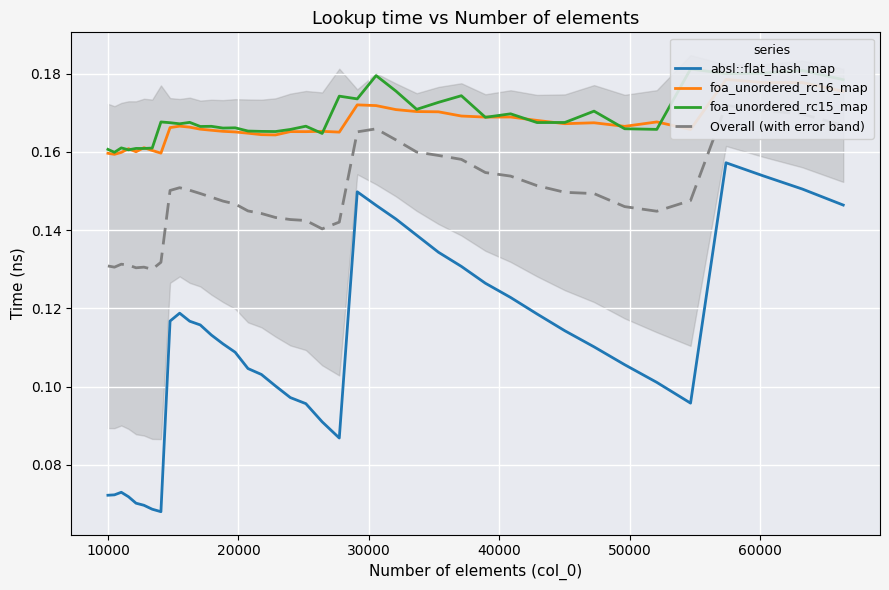

How many lines are shown in the chart?

4